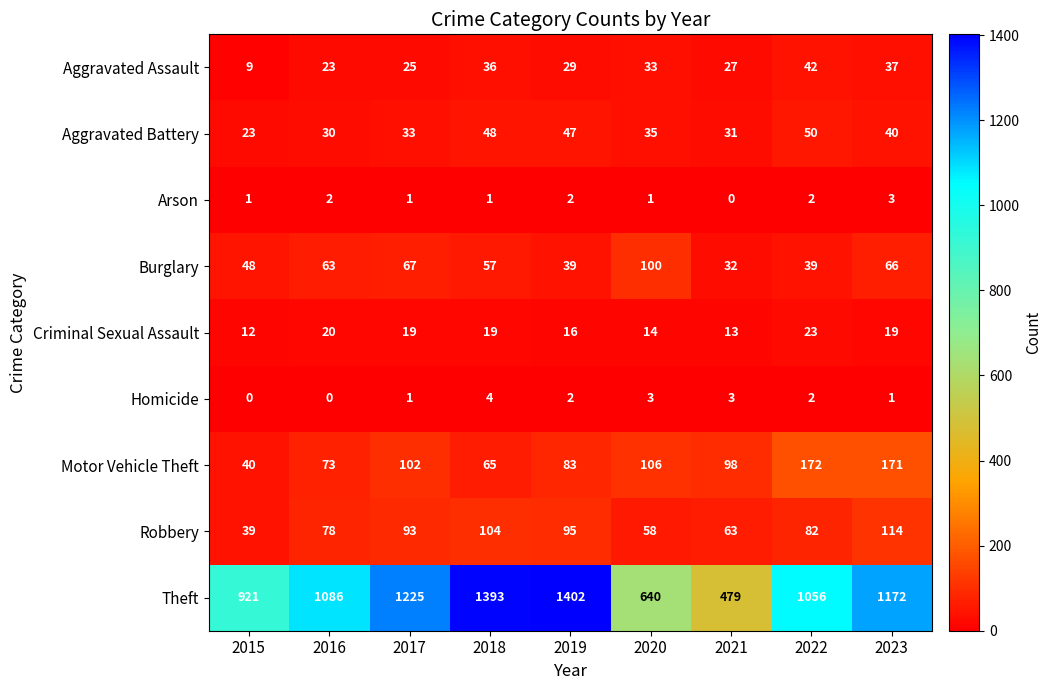

How many series are shown in this chart?

9